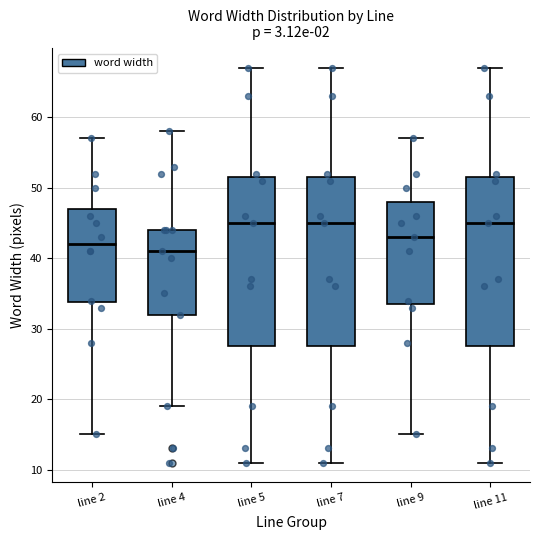

Reading left to right, read every box against the y-axis: the position of its median line, the range the box covers, and the ends of its whiskers. The values are not printed on the chart, so give them approximately, as read against the axis.

line 2: median 42, box 34 to 47, whiskers 15 to 57
line 4: median 41, box 32 to 44, whiskers 19 to 58
line 5: median 45, box 28 to 52, whiskers 11 to 67
line 7: median 45, box 28 to 52, whiskers 11 to 67
line 9: median 43, box 34 to 48, whiskers 15 to 57
line 11: median 45, box 28 to 52, whiskers 11 to 67